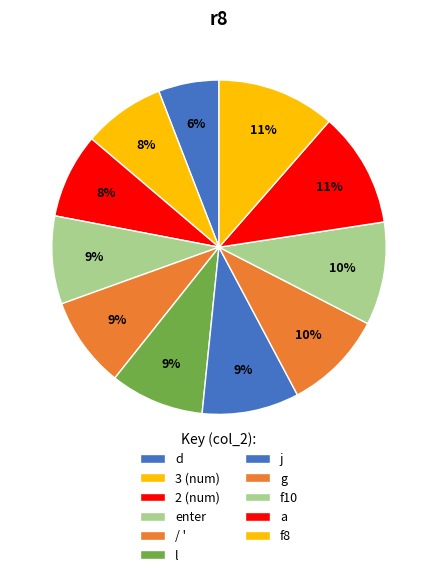

Combined, what portion of the pie is 2 (num) and d?

14.1%